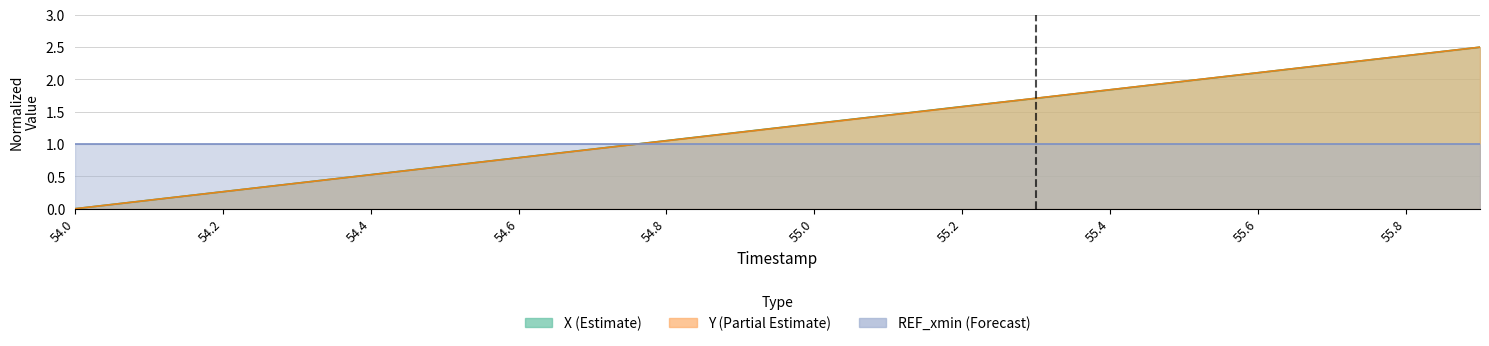

Rank the categories by Y value from highest to lowest.

55.9, 55.8, 55.7, 55.6, 55.5, 55.4, 55.3, 55.2, 55.1, 55.0, 54.9, 54.8, 54.7, 54.6, 54.5, 54.4, 54.3, 54.2, 54.1, 54.0